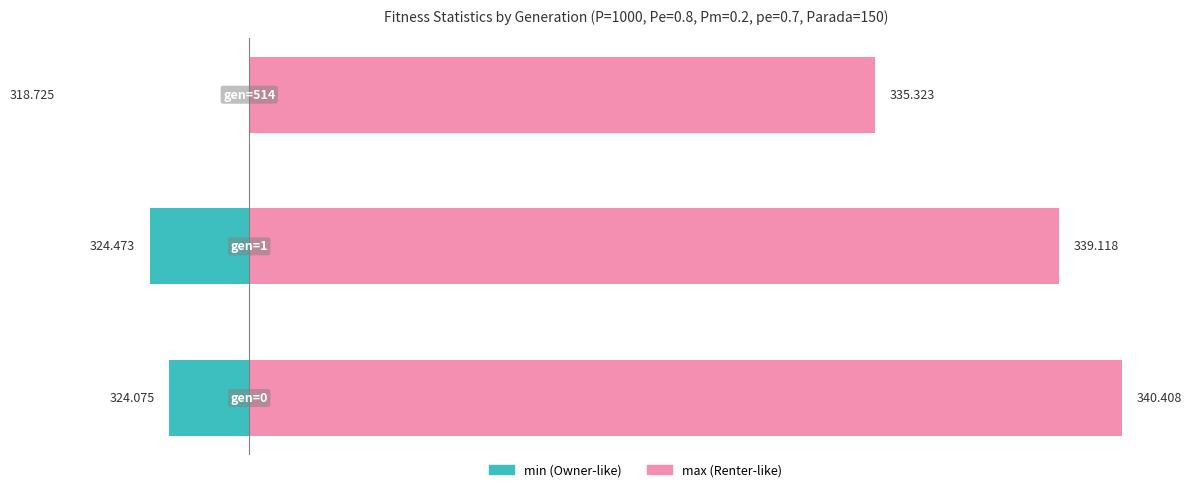

What is the value of the min bar at the 2nd from the left?

-2.0